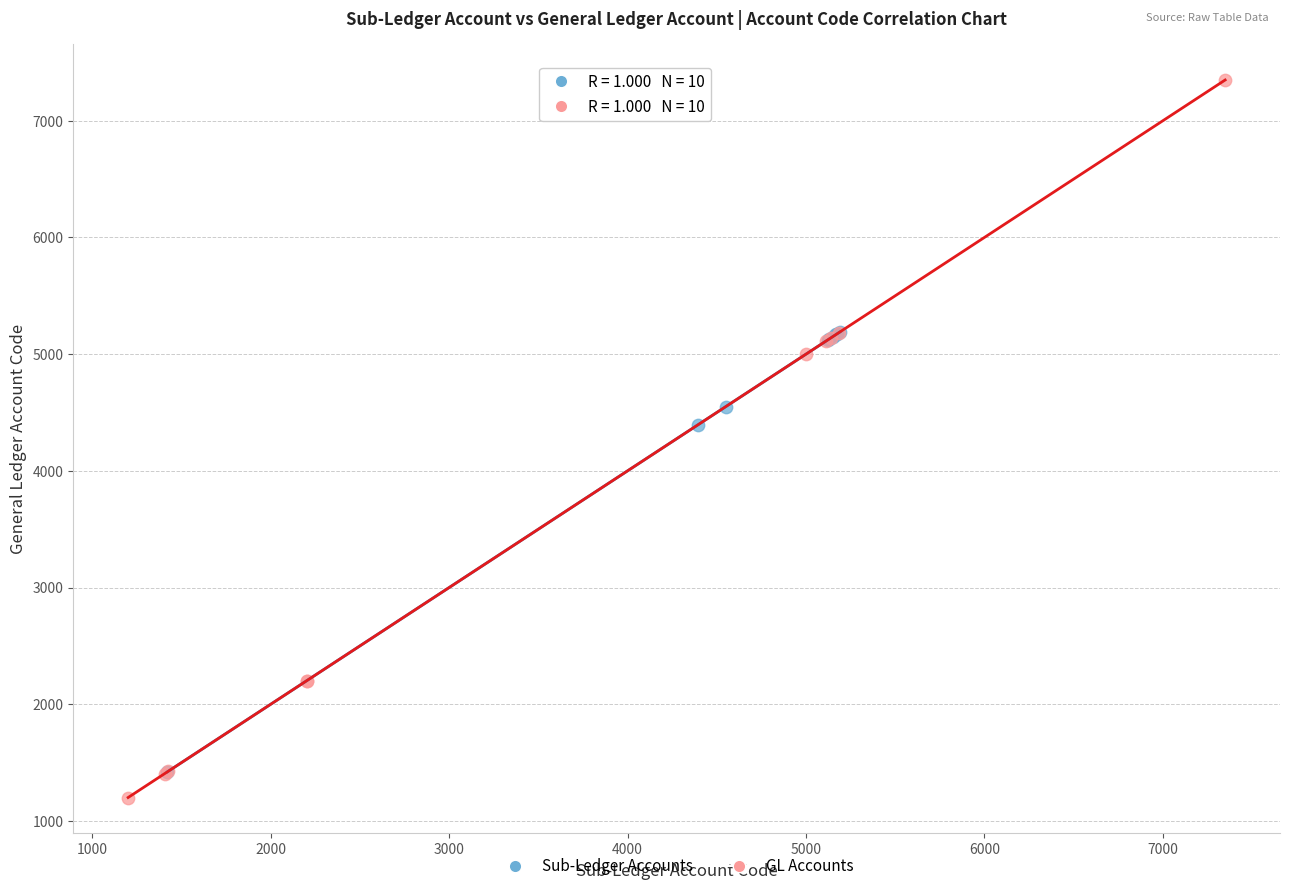

Which series reaches the maximum Y coordinate?

GL Accounts